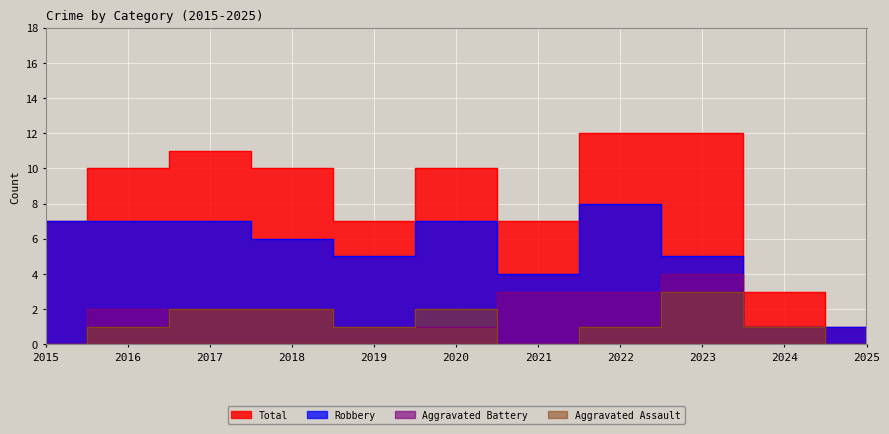

Reading right to left, transcribe all the data shown in this chart.

Aggravated Assault: 0	1	3	1	0	2	1	2	2	1	0
Aggravated Battery: 0	1	4	3	3	1	1	2	2	2	0
Robbery: 1	1	5	8	4	7	5	6	7	7	7
Total: 1	3	12	12	7	10	7	10	11	10	7